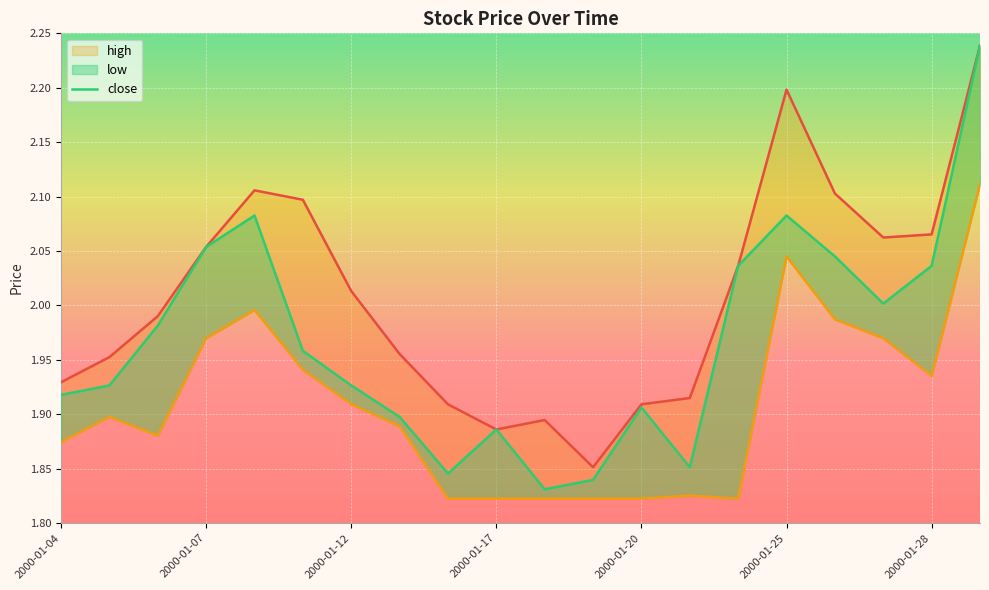

Is it true that close equals 0.9 at 2000-01-04?

False